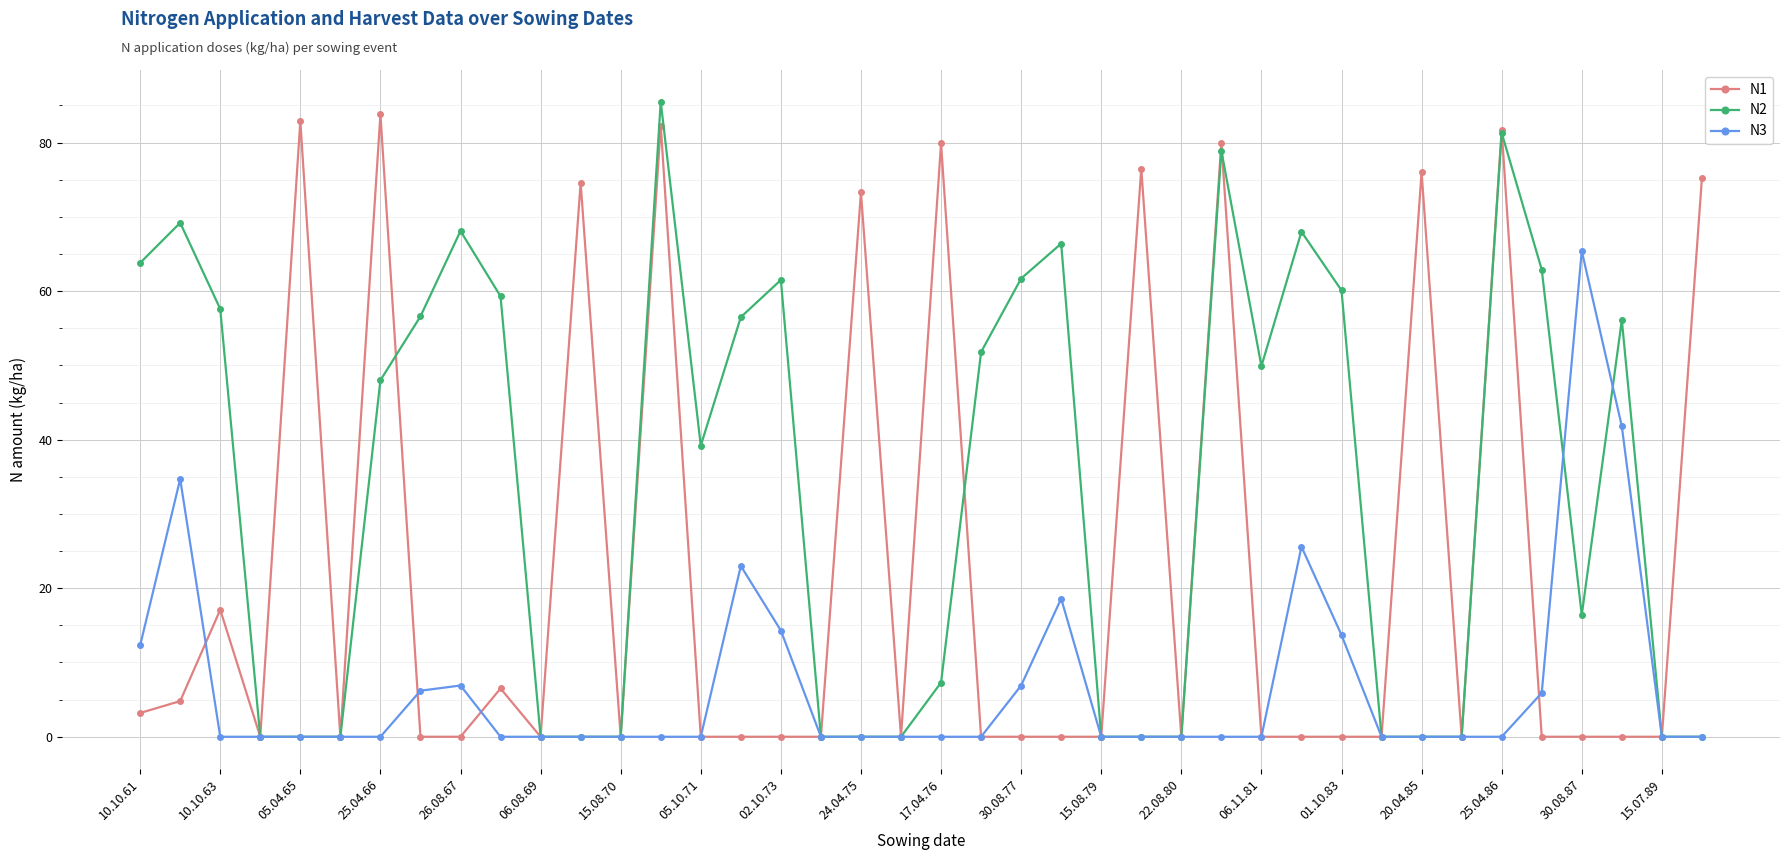

Which series has the largest total across all categories?

N2